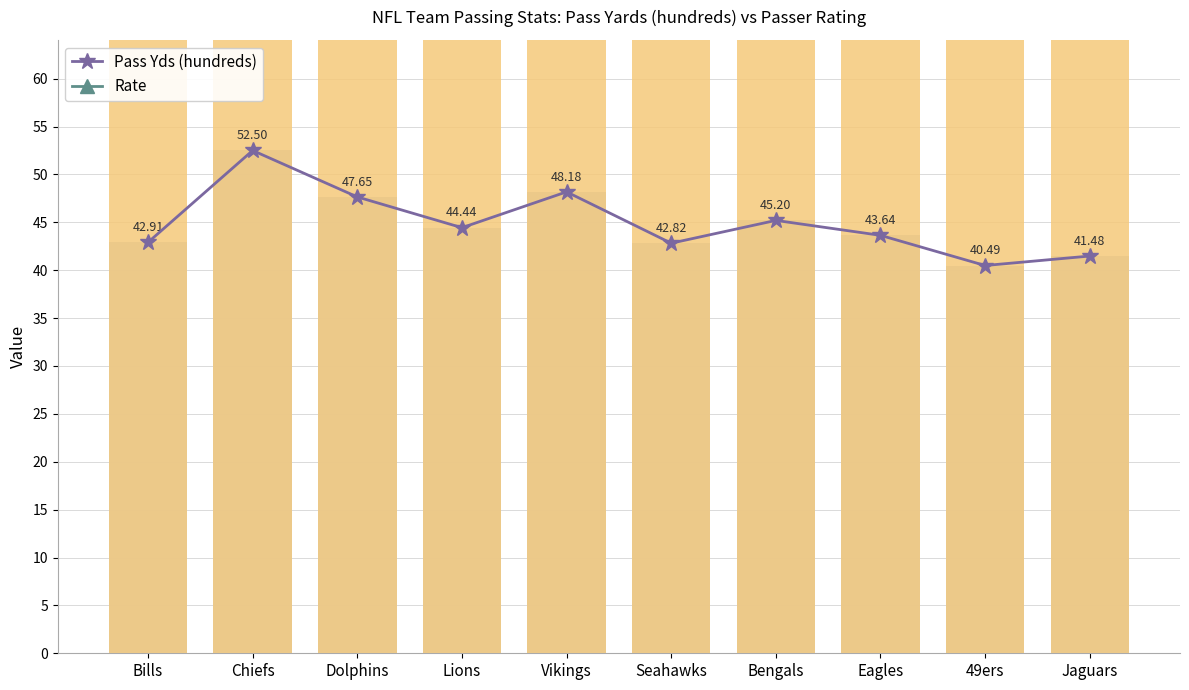

Reading left to right, transcribe all the data shown in this chart.

Pass Yds (hundreds): 42.9	52.5	47.6	44.4	48.2	42.8	45.2	43.6	40.5	41.5
Rate: 95.8	104.7	95.0	99.3	93.1	100.0	101.0	99.0	102.2	93.9